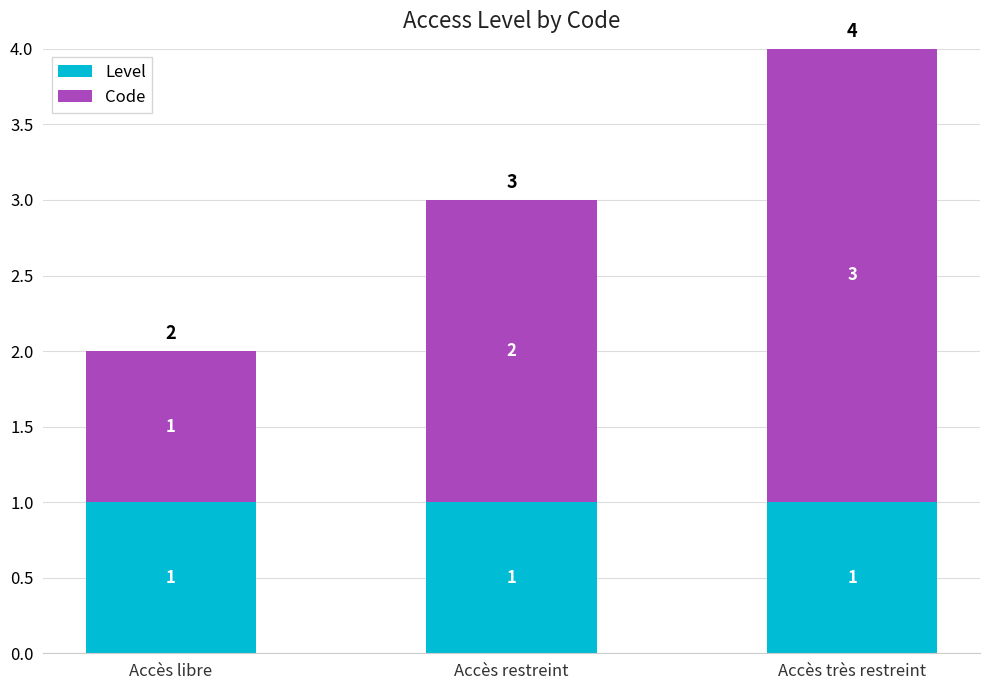

Is it true that Level equals 2 at Accès très restreint?

False